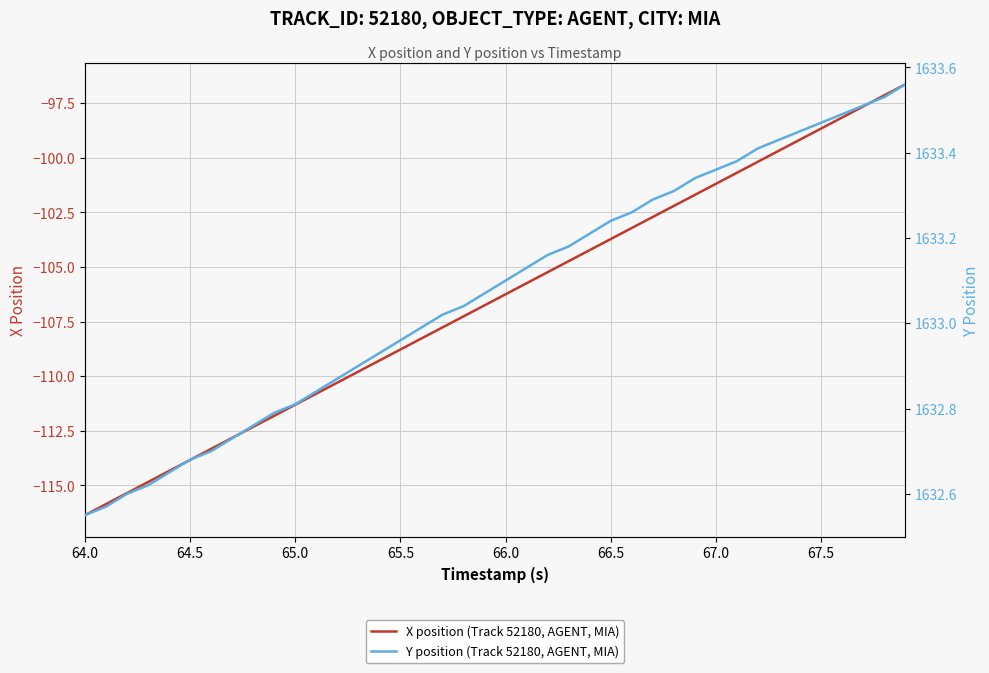

What is the label of the 40th point from the right?

64.0